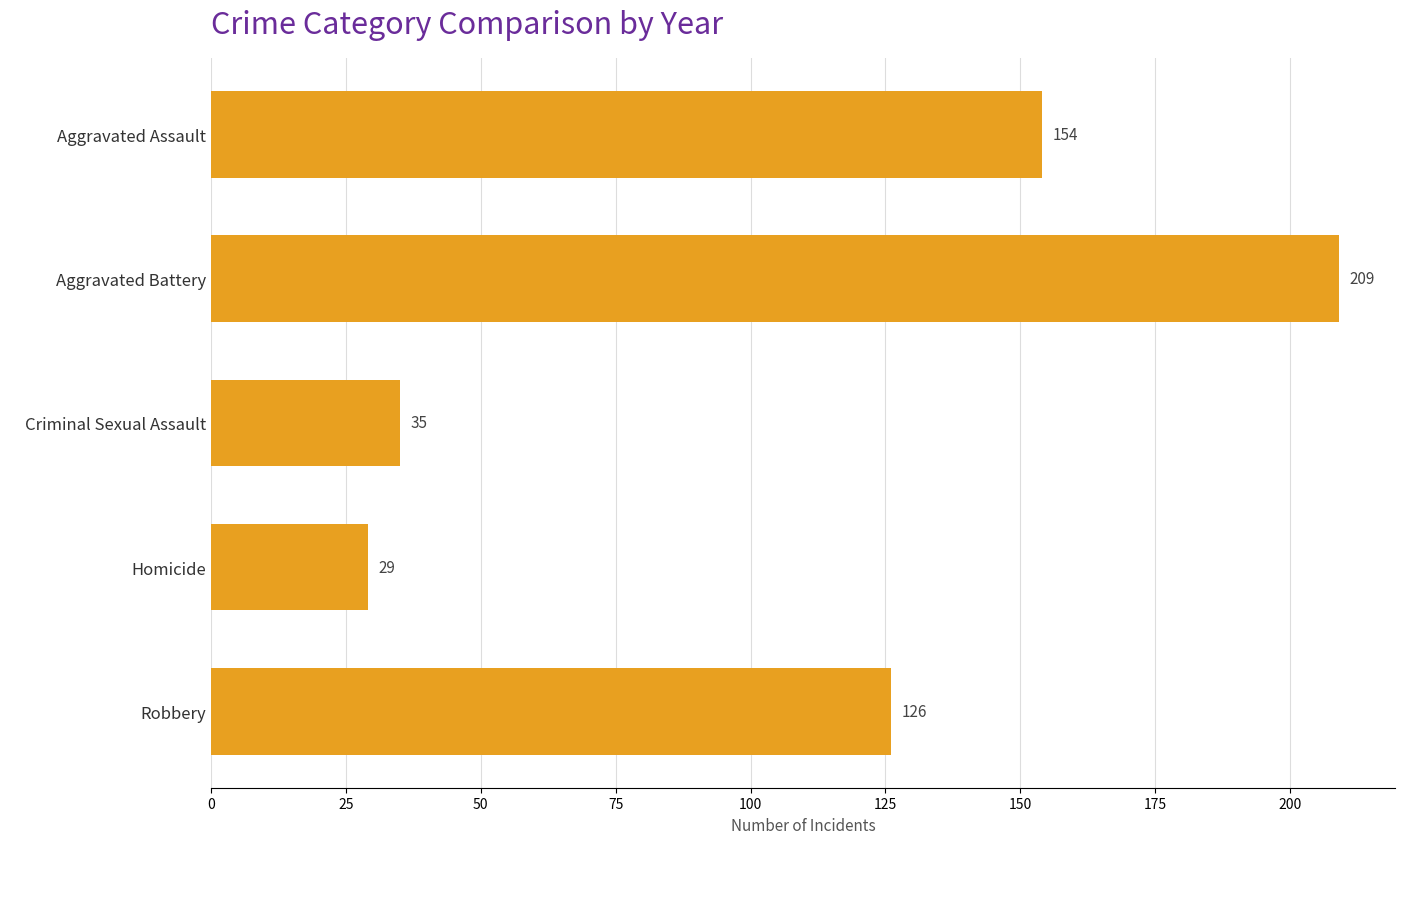

Reading top to bottom, list all the values displayed in this chart.

154	209	35	29	126